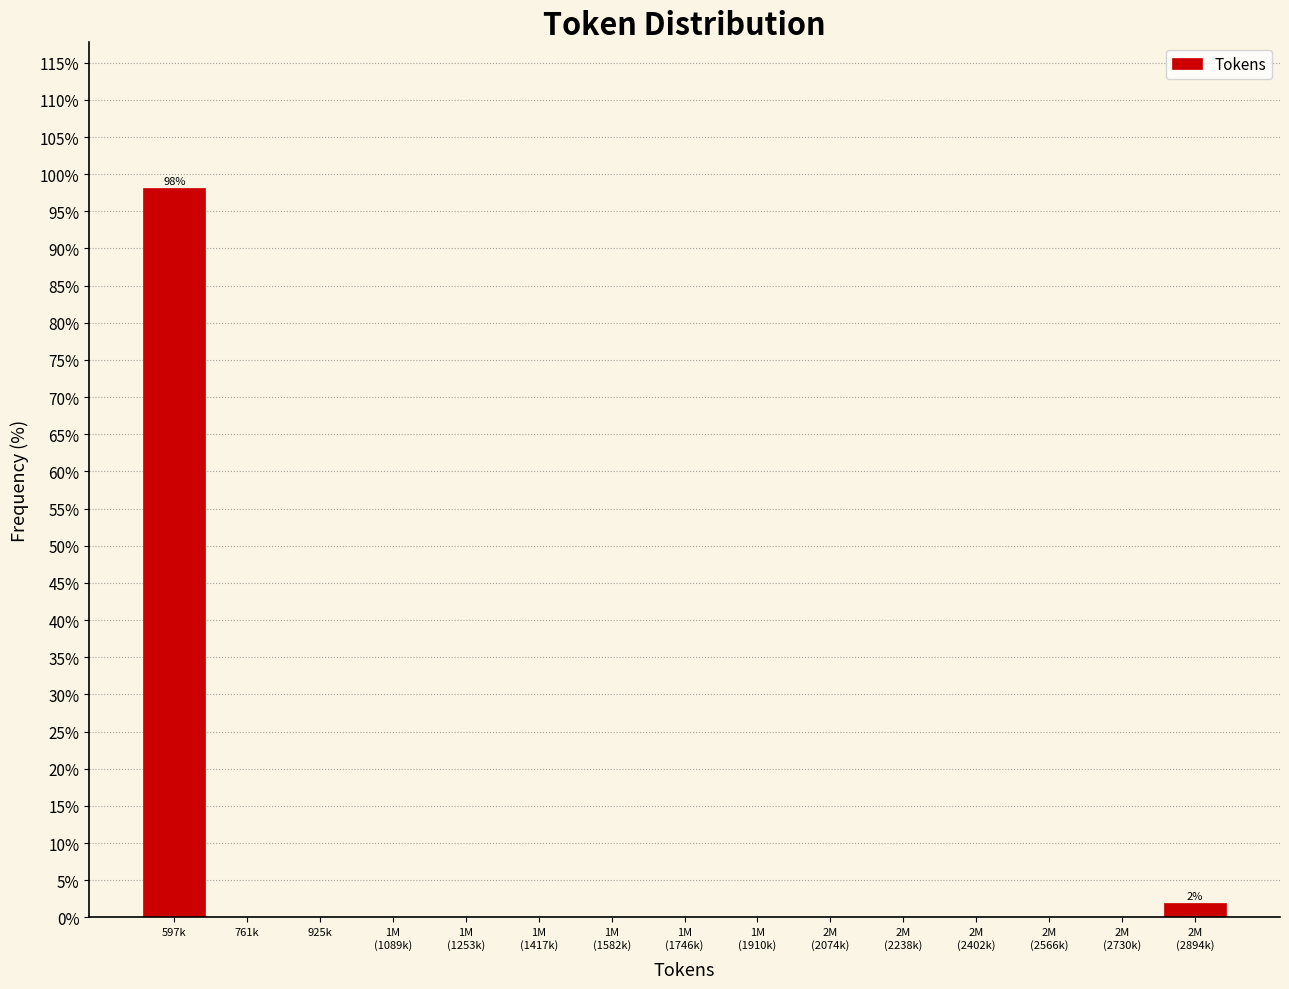

Is it true that the value at 761k is 0.0?

True